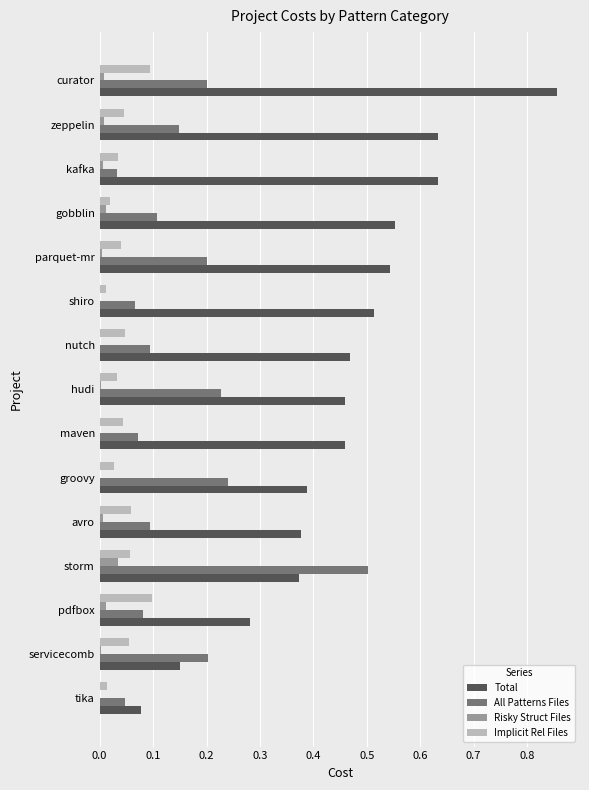

Which series has the largest total across all categories?

Total